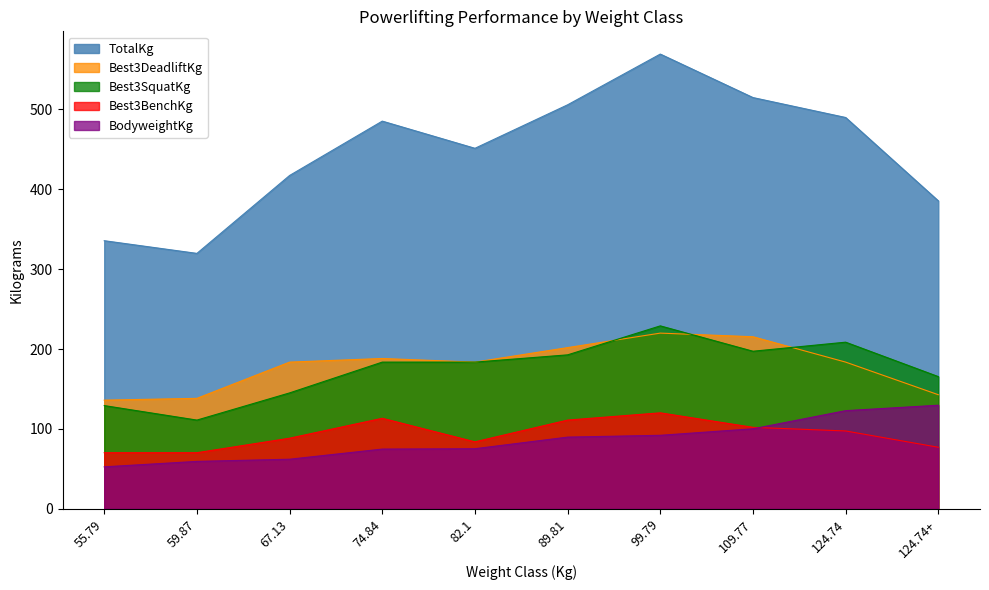

What is the sum of the Best3BenchKg values at 124.74+ and 109.77?

179.2